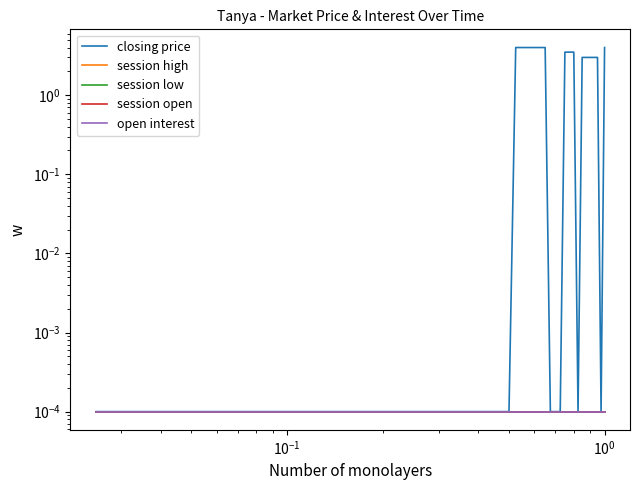

True or false: session low and session high cross at least once.

False